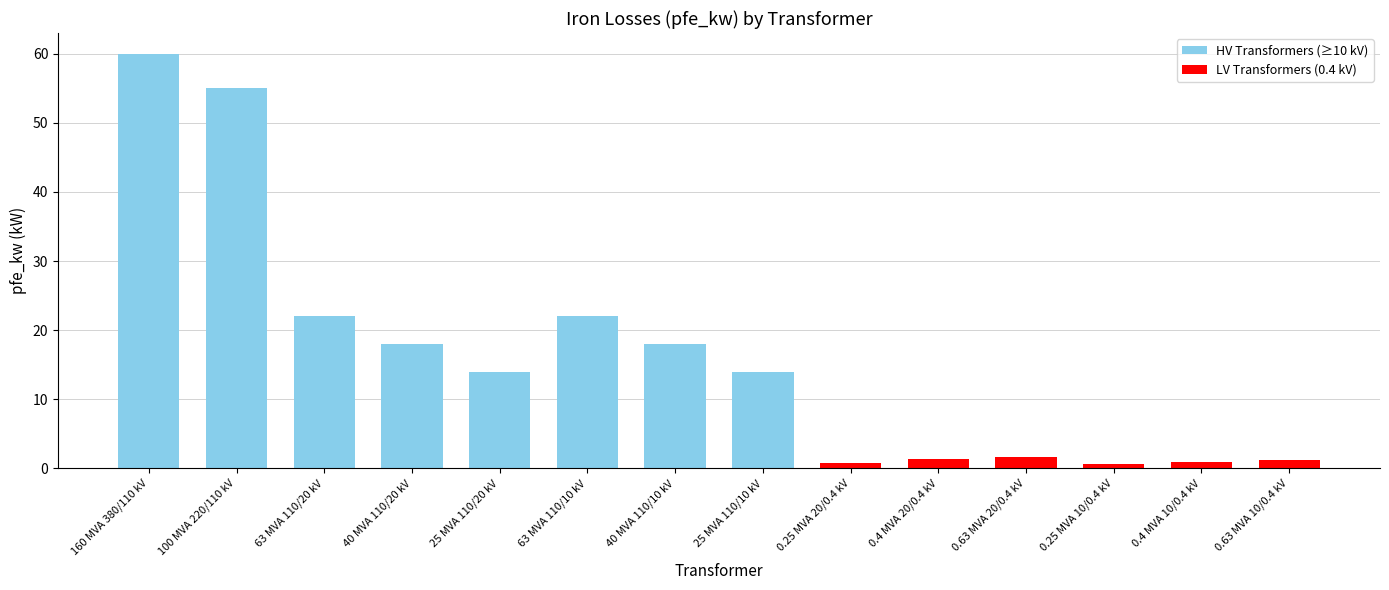

Between 25 MVA 110/20 kV and 63 MVA 110/10 kV, which is larger?

63 MVA 110/10 kV